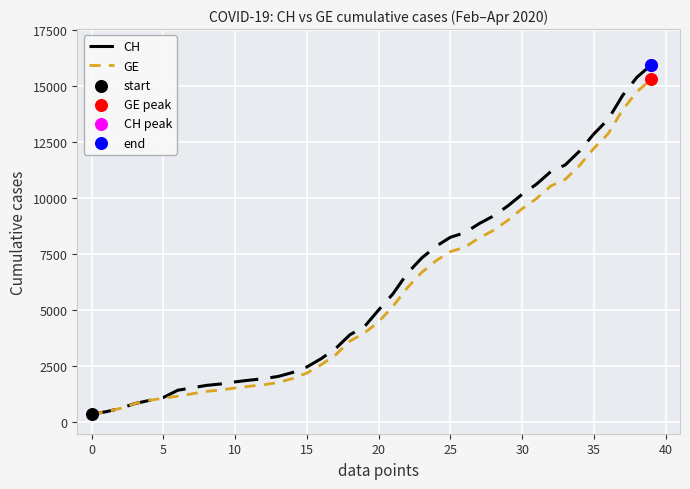

What is the maximum value shown in the chart?

15926